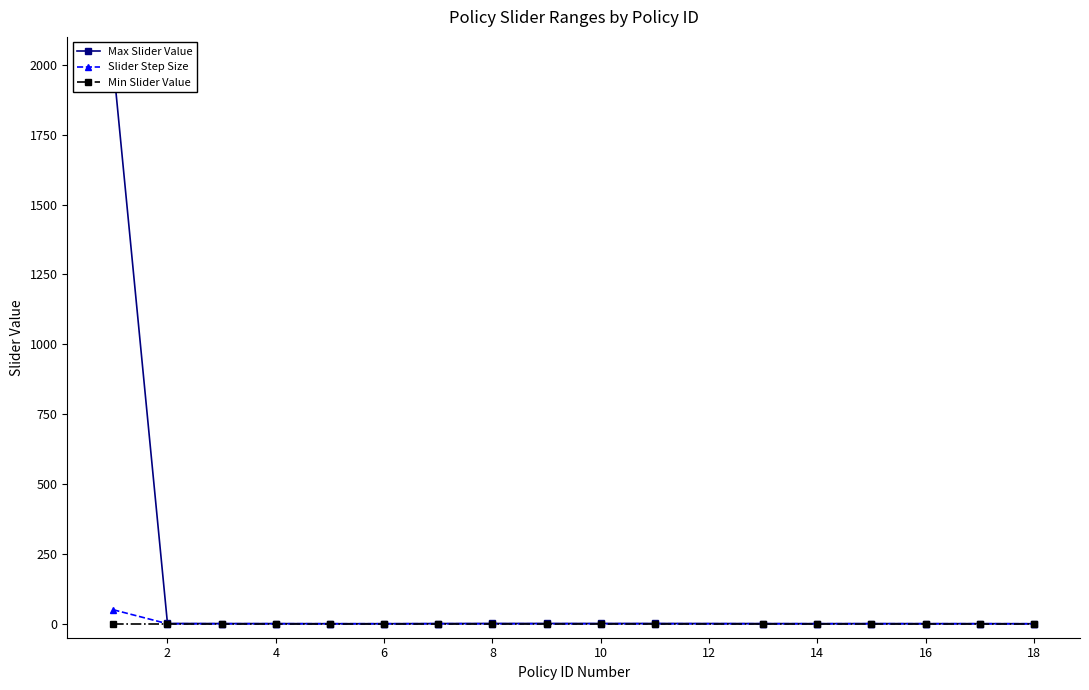

The Max Slider Value series shows 1.0 at 2. True or false?

True